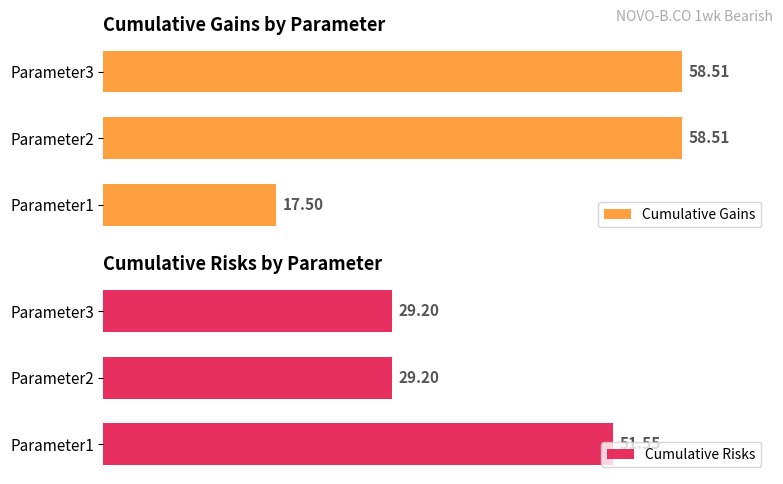

The value of Cumulative Gains at Parameter2 is 86.9. True or false?

False